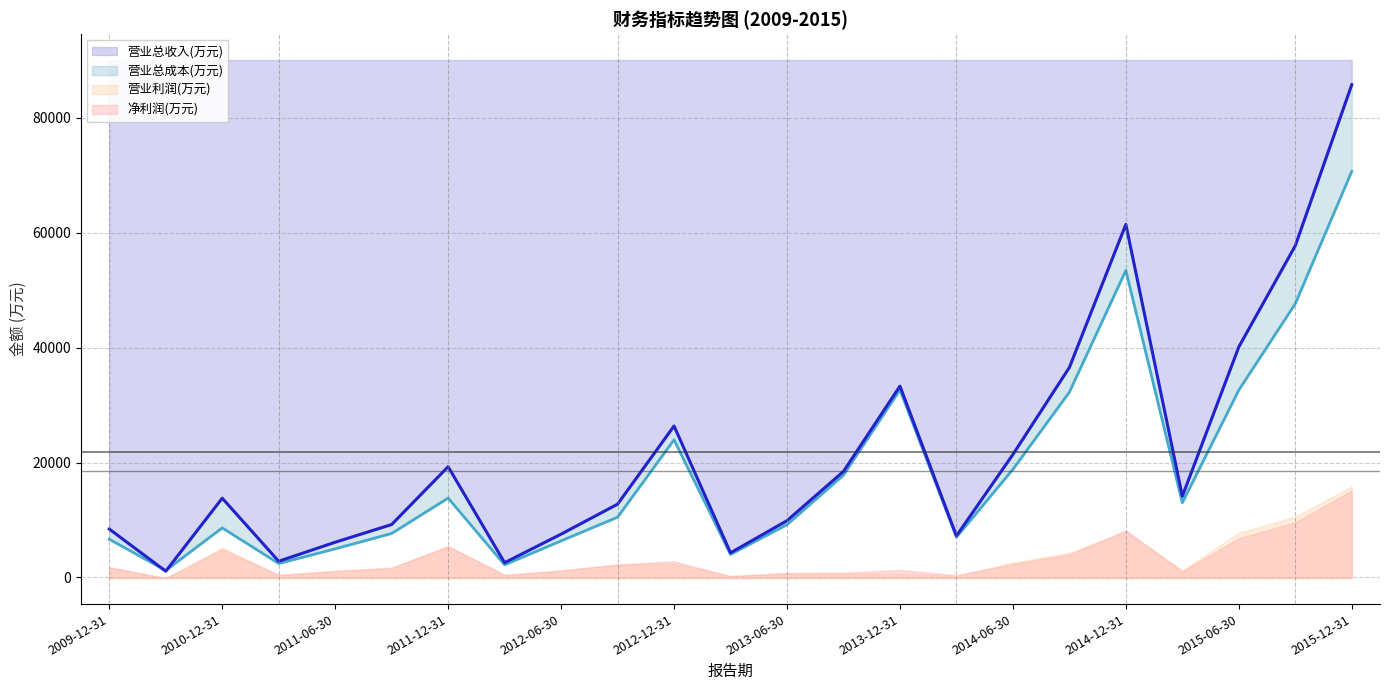

What is the average value of the 营业总收入(万元) series?

21762